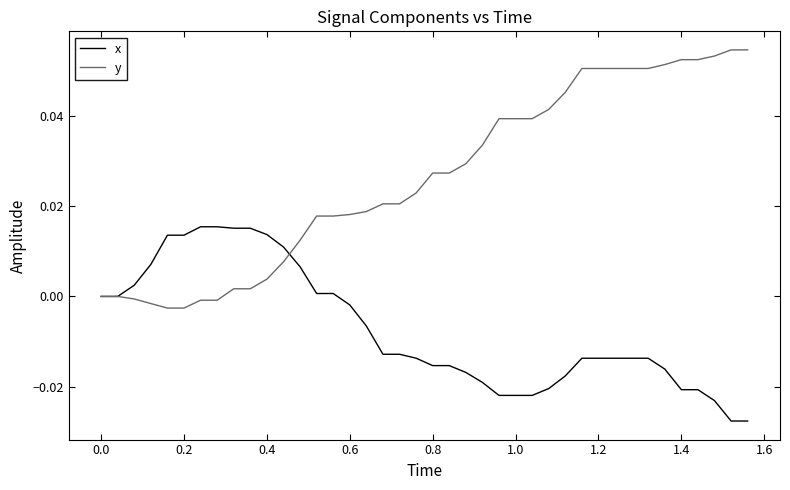

True or false: x and y cross at least once.

True